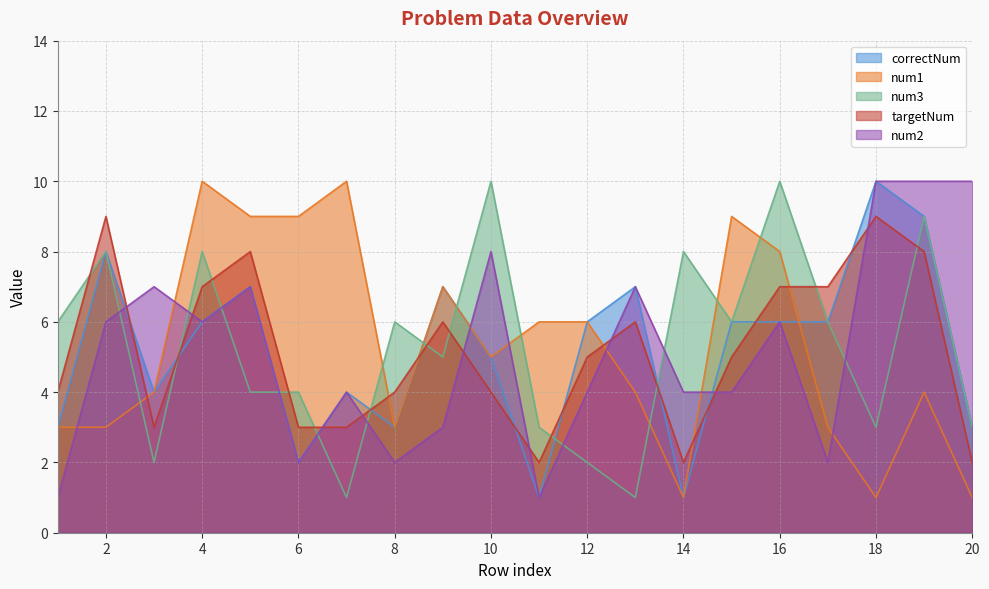

What is the difference between the maximum and minimum values in the correctNum series?

9